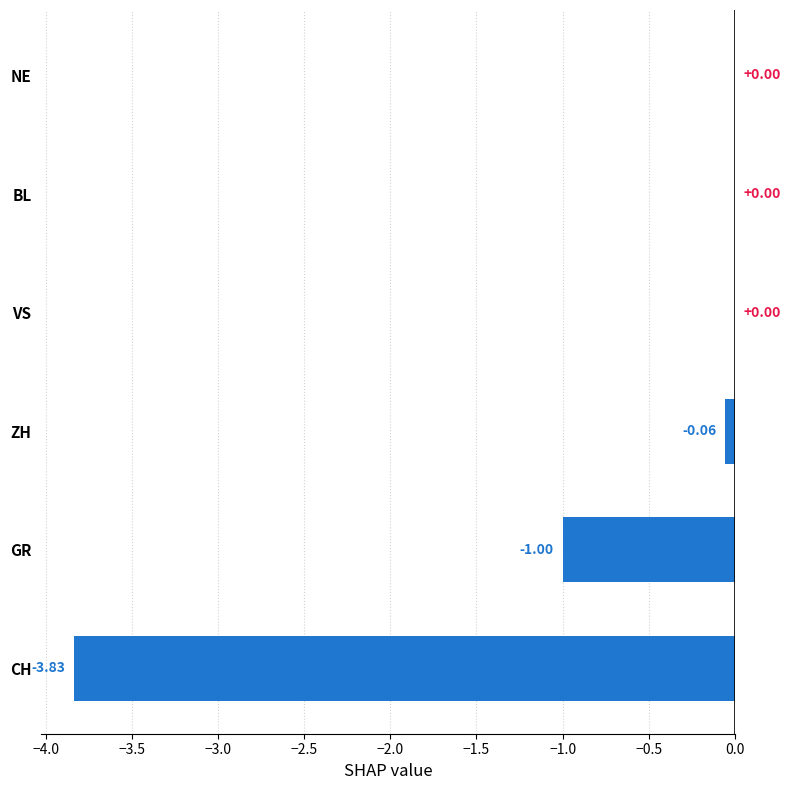

What is the change in value from ZH to VS?

+0.1